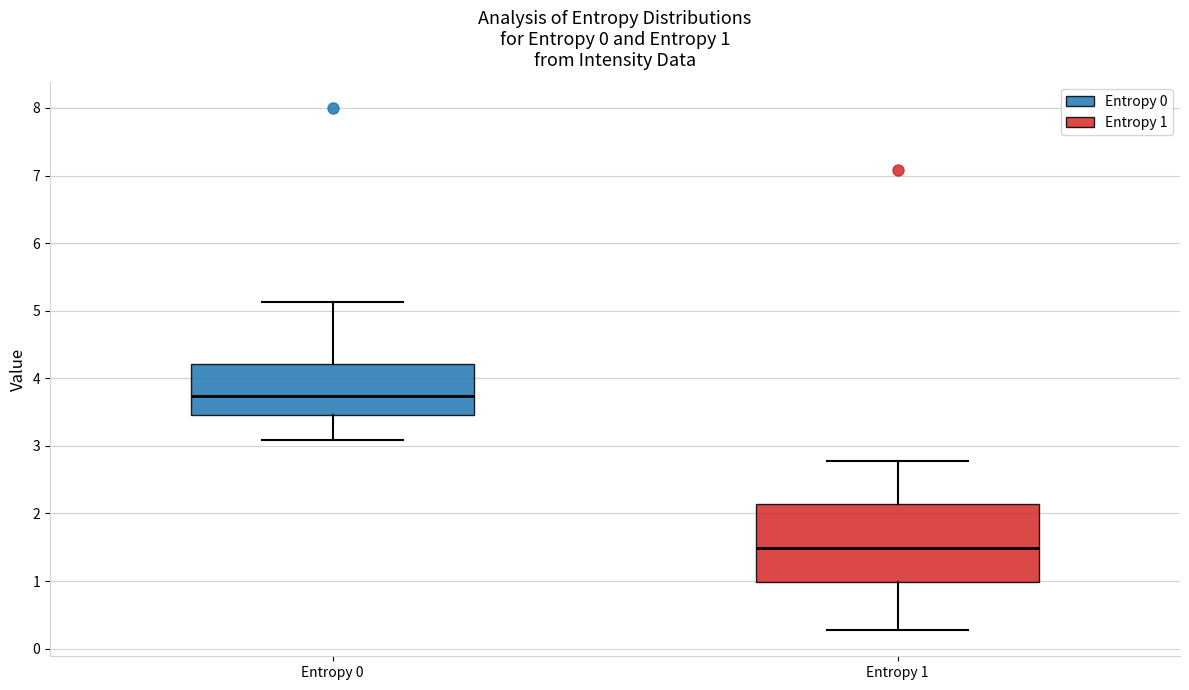

Which box has the highest median line?

Entropy 0